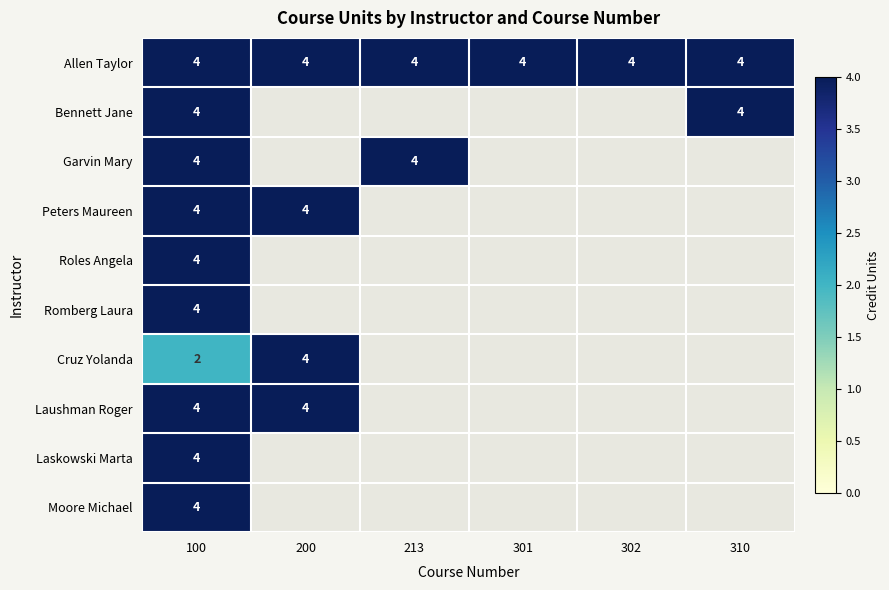

The Garvin Mary series shows 3 at 100. True or false?

False